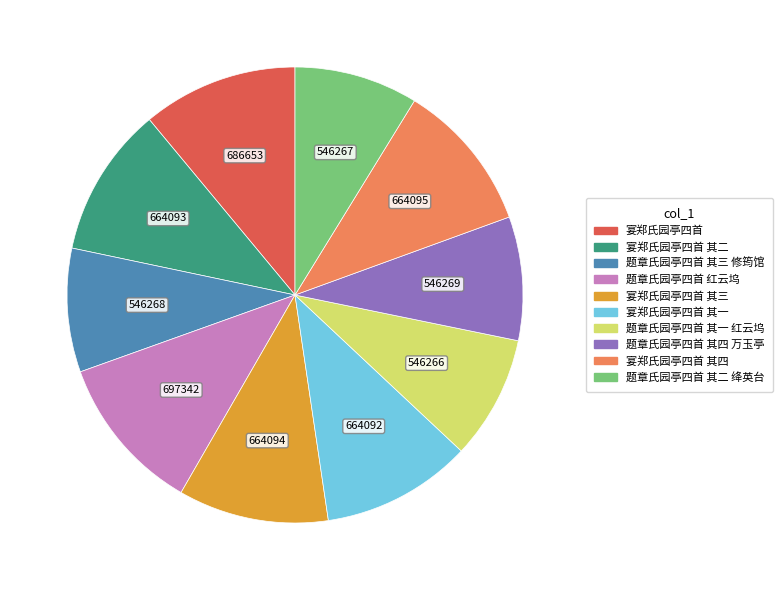

Is there any slice that represents more than half of the pie?

No